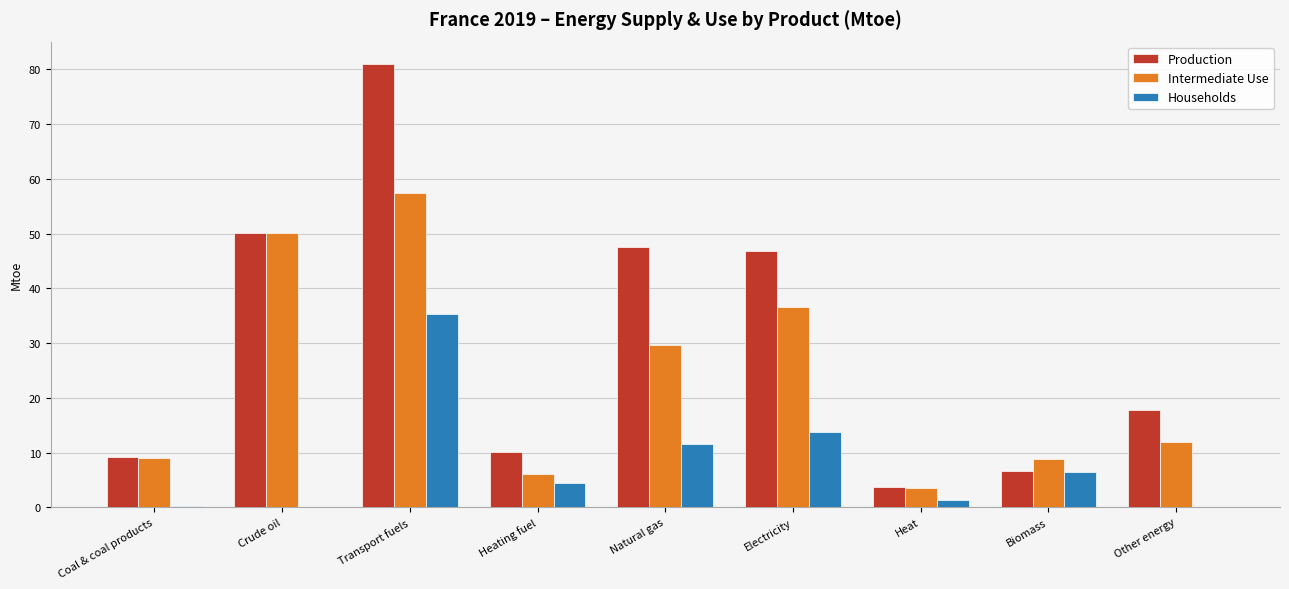

What is the maximum value shown in the chart?

81.0